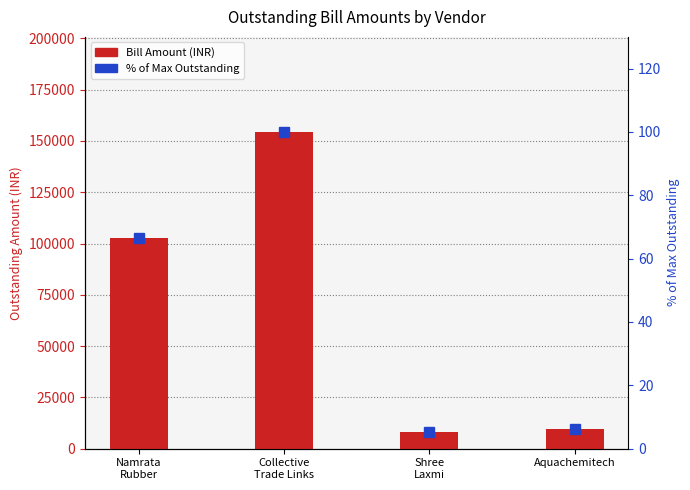

The Bill Amount series shows 272755.6 at Collective
Trade Links. True or false?

False